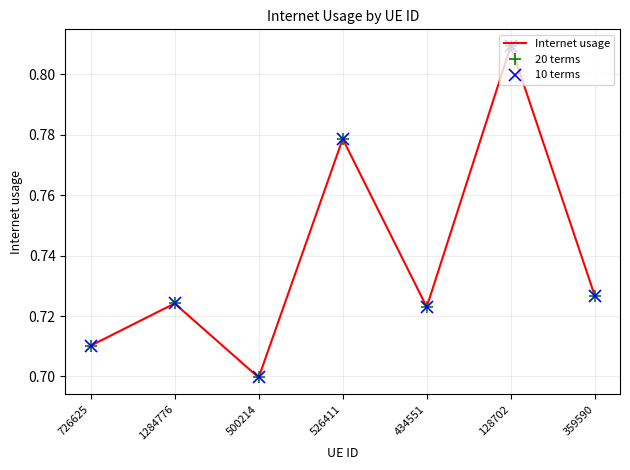

Reading left to right, extract all data points from this chart.

Internet usage: 0.7	0.7	0.7	0.8	0.7	0.8	0.7
20 terms: 0.7	0.7	0.7	0.8	0.7	0.8	0.7
10 terms: 0.7	0.7	0.7	0.8	0.7	0.8	0.7